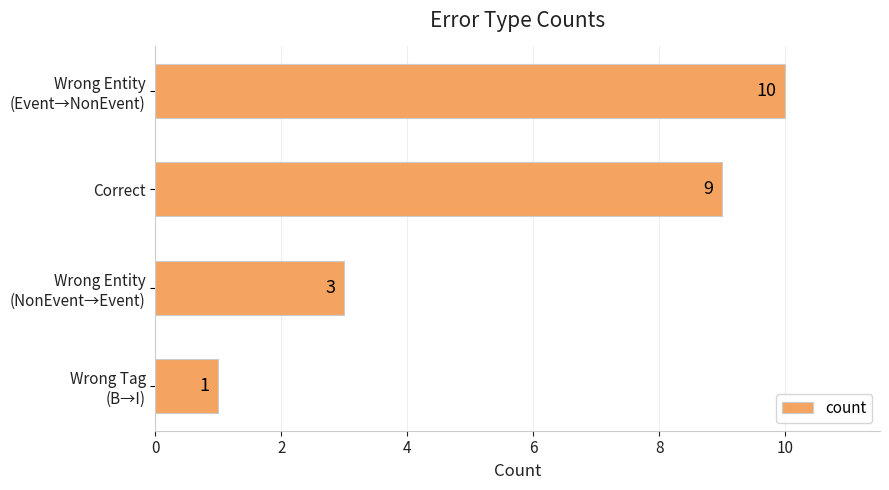

Are the bars horizontal?

Yes